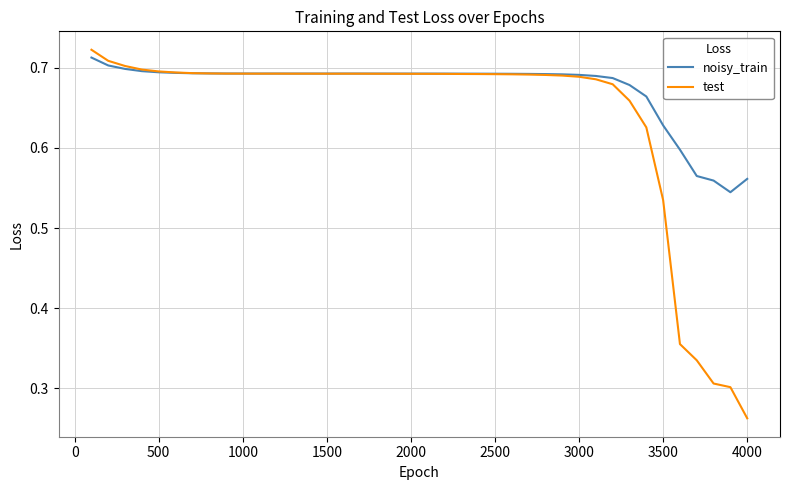

Rank the series by their average value, from highest to lowest.

noisy_train, test